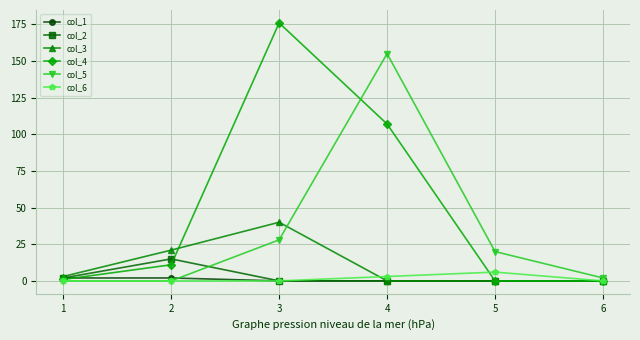

What is the maximum value shown in the chart?

176